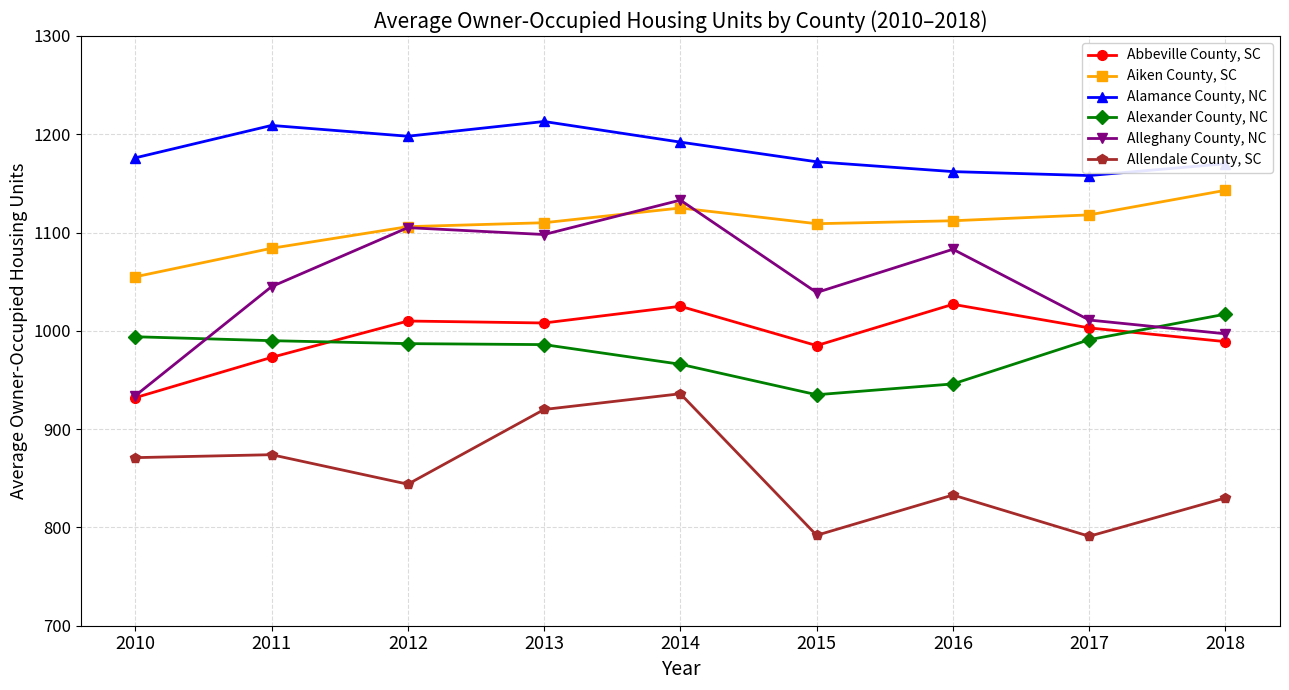

True or false: Aiken County, SC has a value of 1118 at 2017.

True